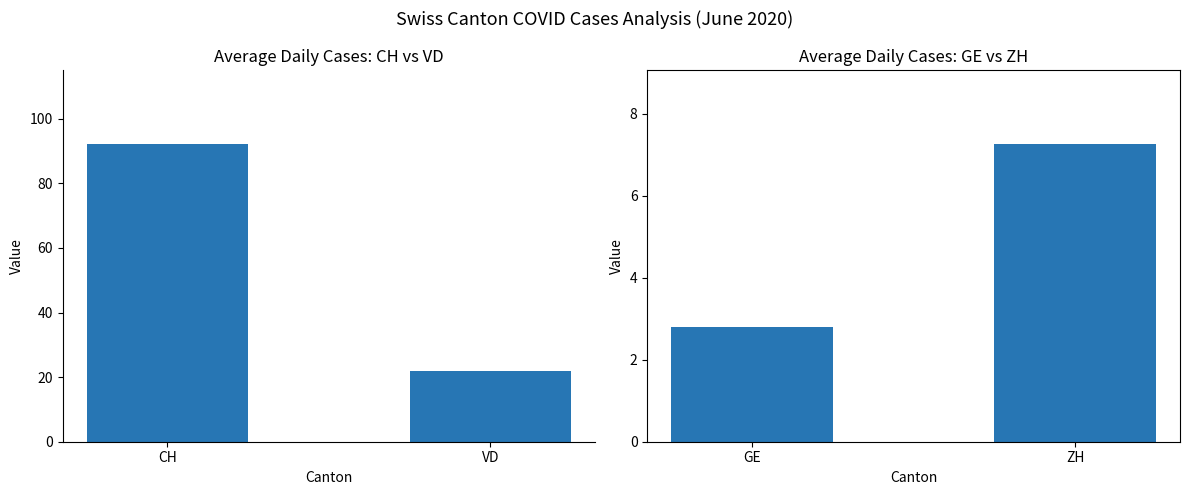

Are the bars grouped side by side (vs. stacked)?

No